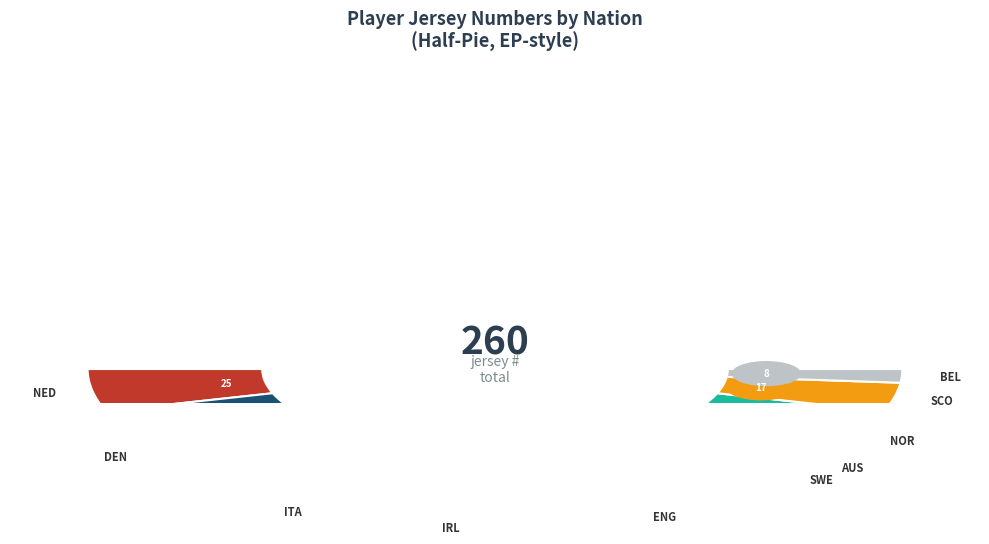

To the nearest percent, what portion does eng ENG represent?

15%